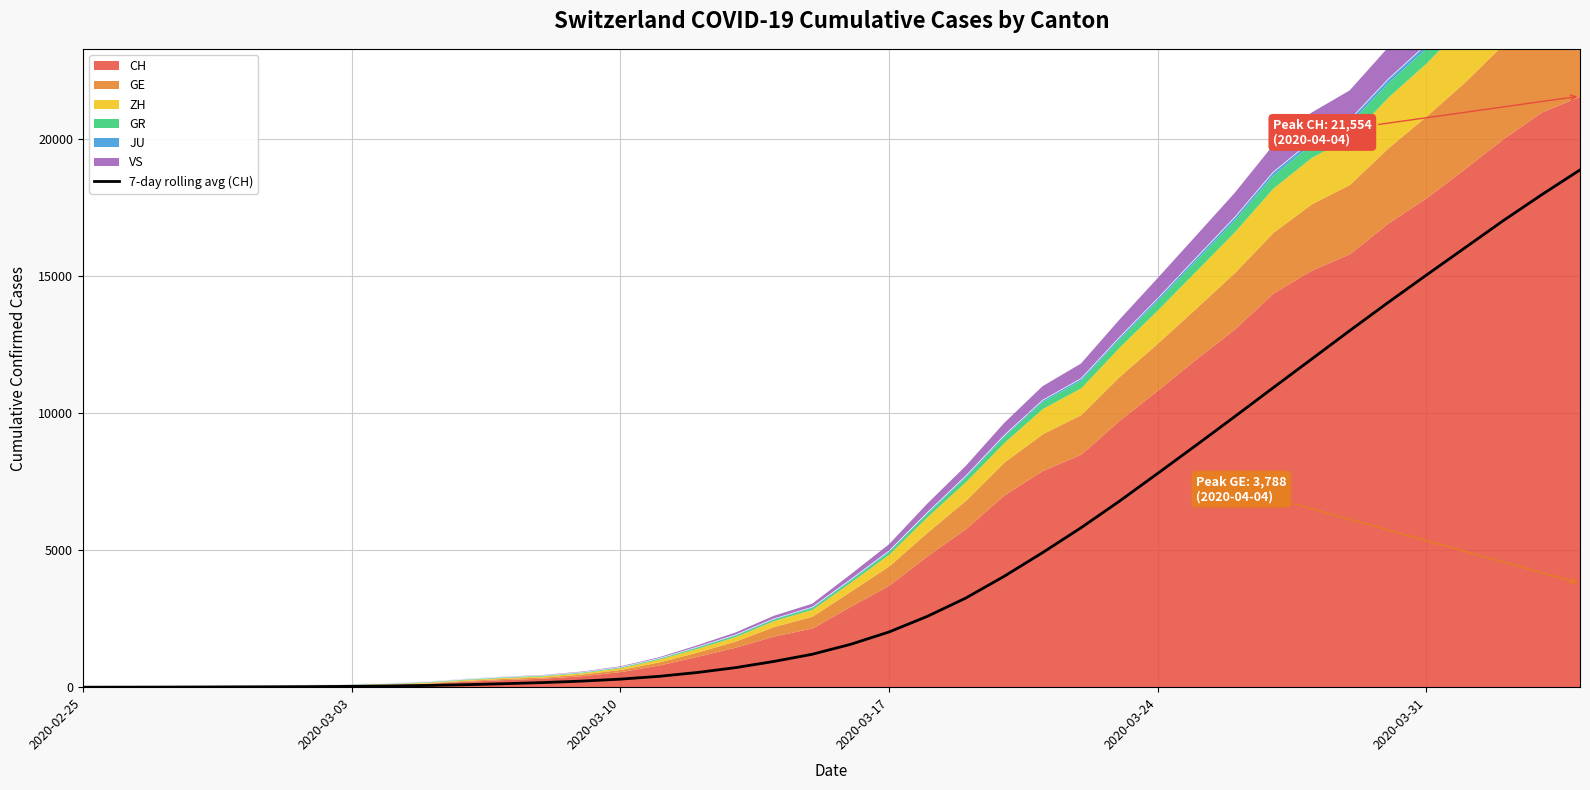

How many lines are shown in the chart?

1